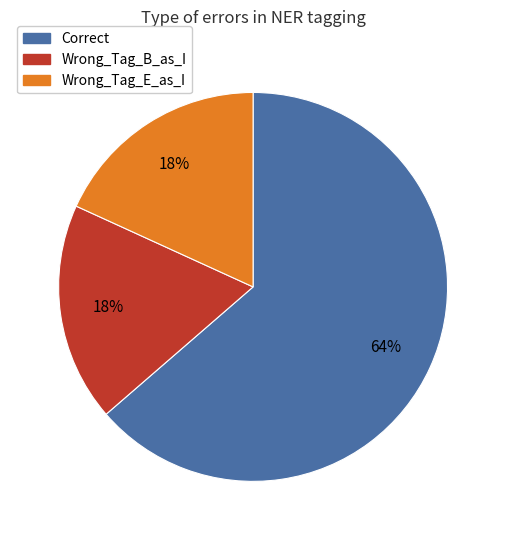

Count the number of slices in the pie.

3